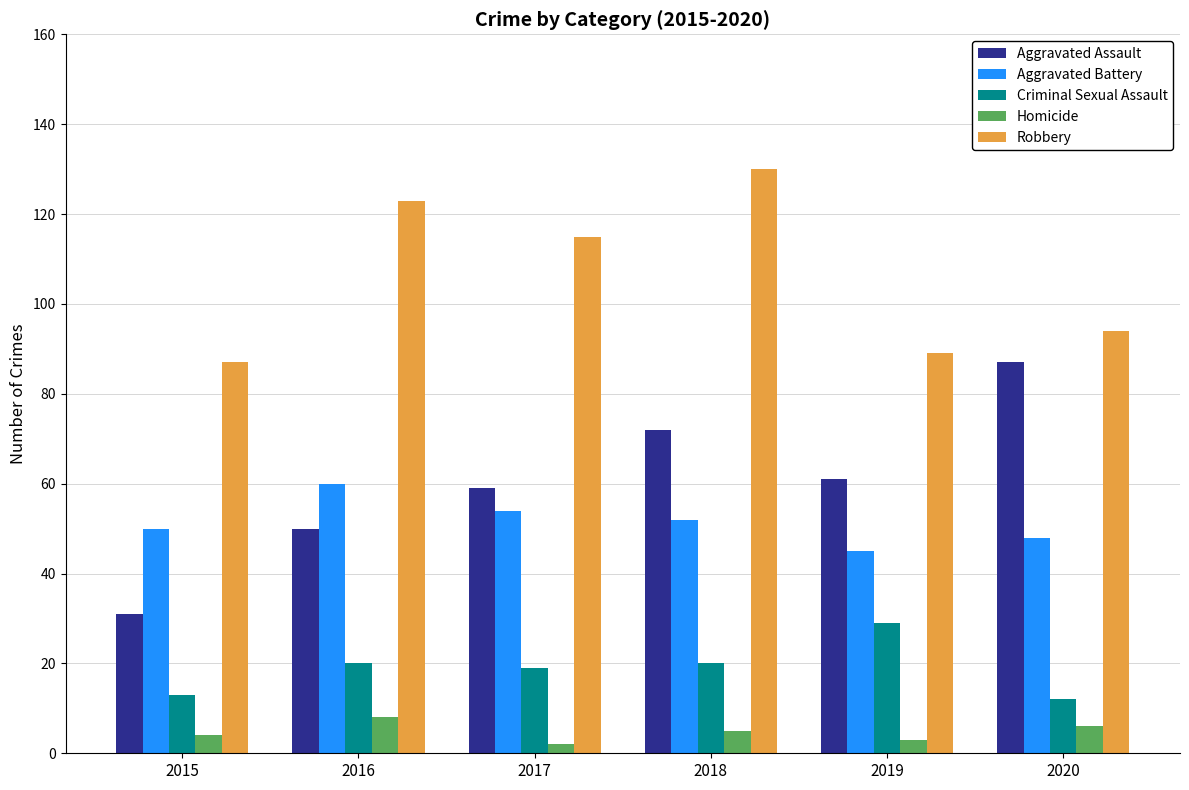

Are the bars grouped side by side (vs. stacked)?

Yes